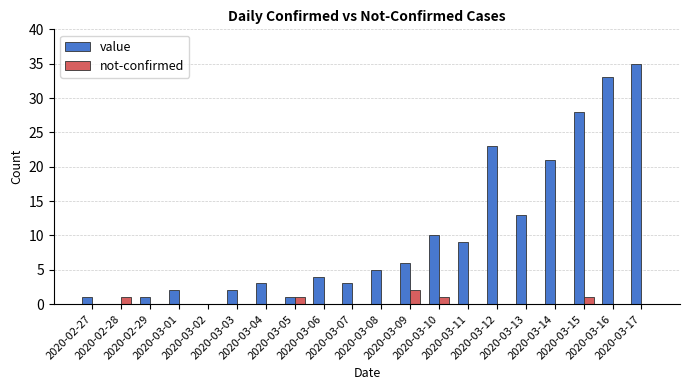

What is the greatest value displayed?

35